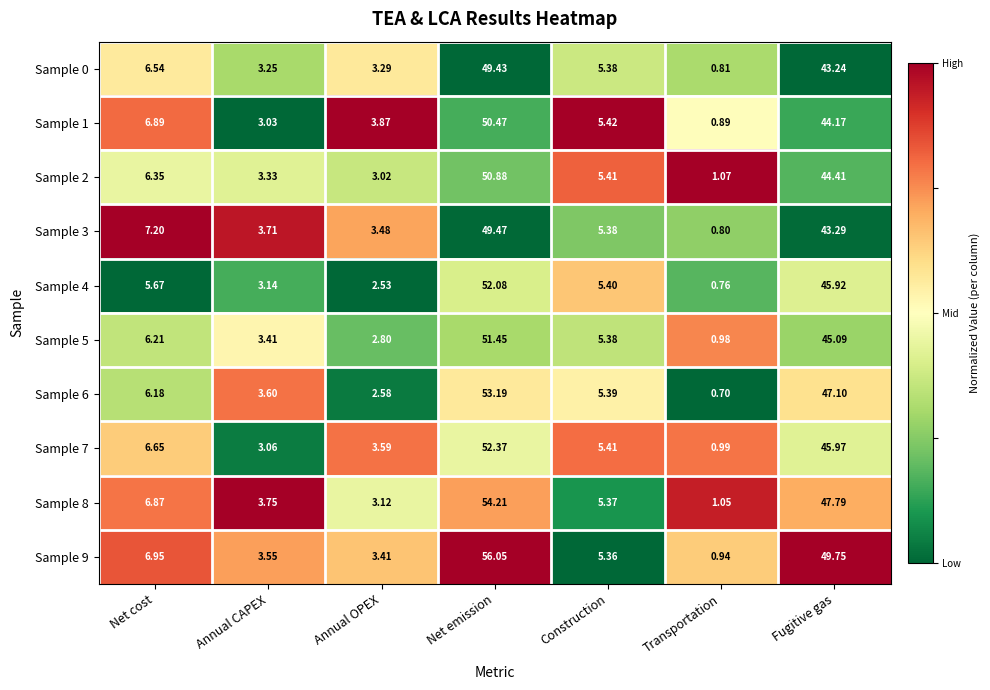

Which label corresponds to the largest value in the chart?

Net emission